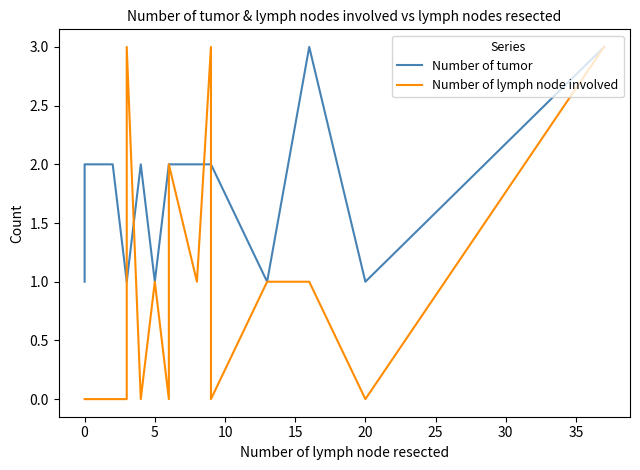

How many times do Number of lymph node involved and Number of tumor cross each other?

4